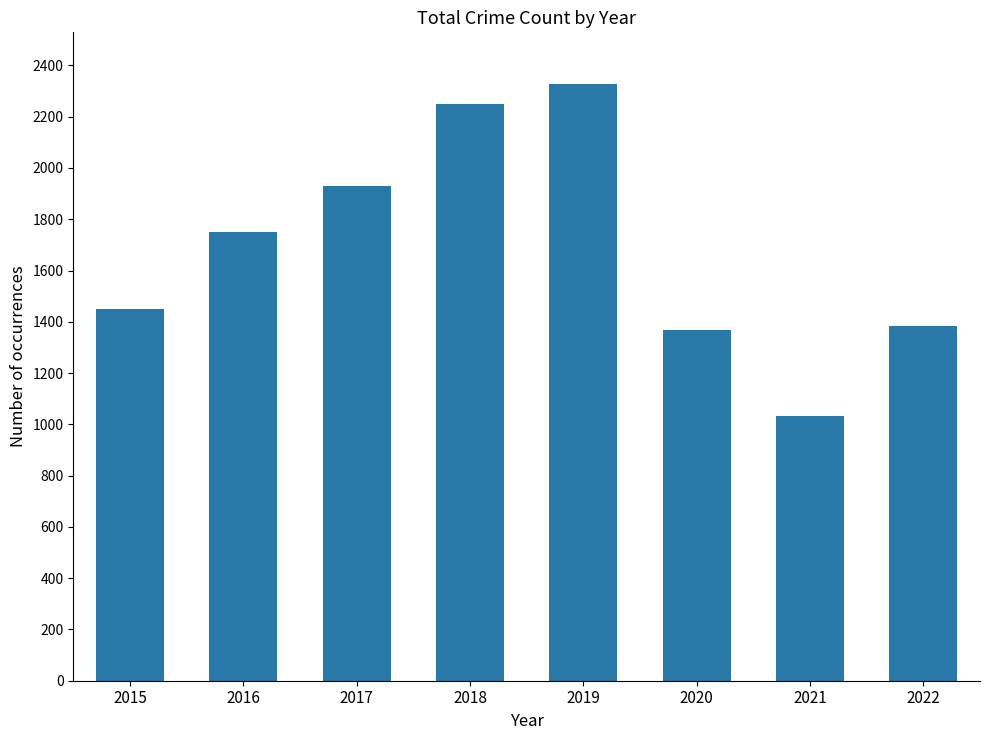

The value at 2020 is 911. True or false?

False